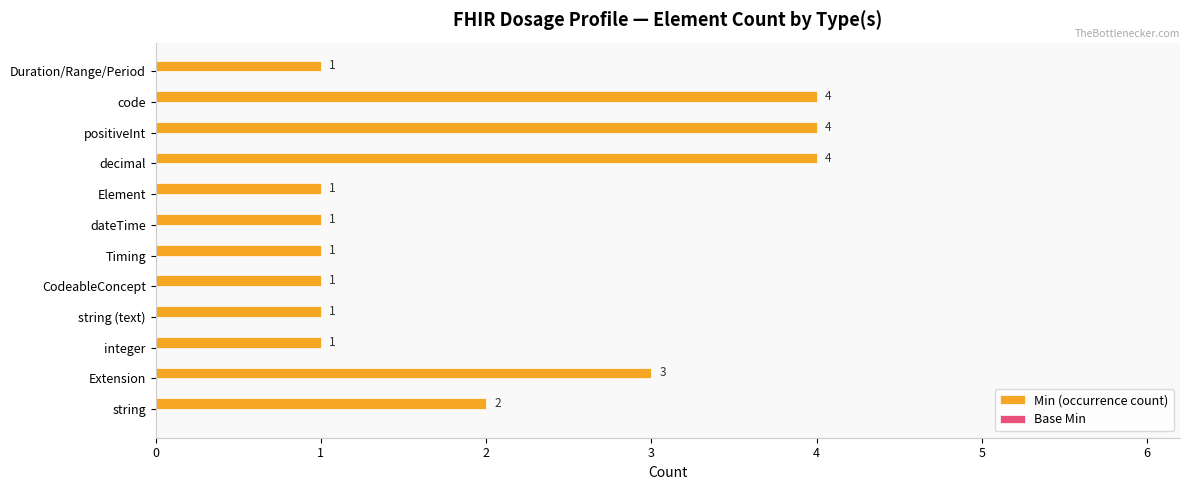

Between decimal and dateTime, which is larger?

decimal